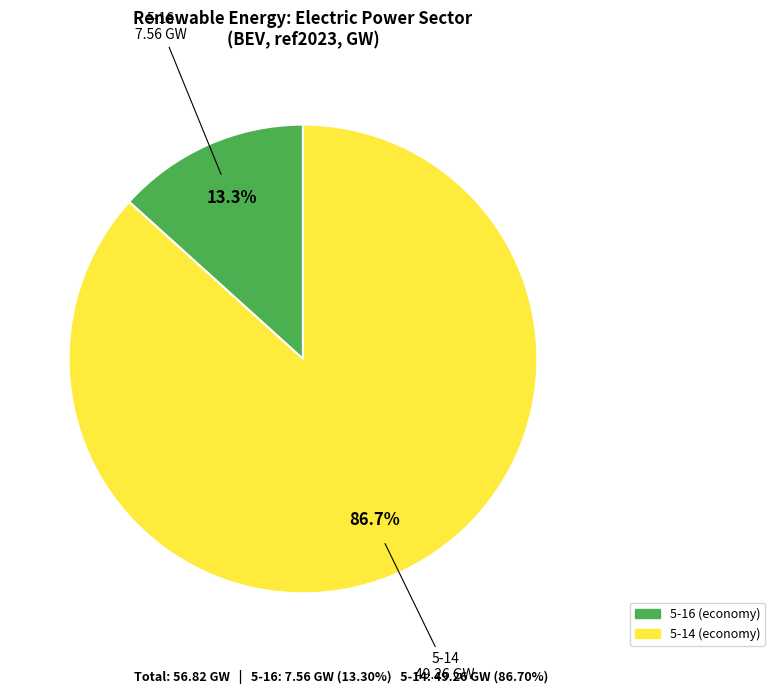

Does any single category account for the majority?

Yes